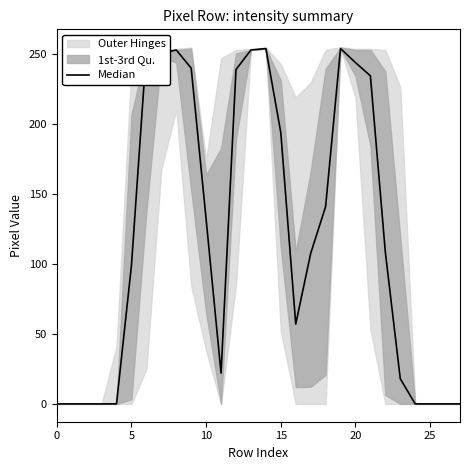

Reading right to left, list all the values displayed in this chart.

0.0	0.0	0.0	0.0	18.0	108.5	234.5	244.0	254.0	141.0	107.5	57.0	194.0	254.0	253.0	239.0	22.0	132.0	240.0	253.0	250.5	253.0	99.0	0.0	0.0	0.0	0.0	0.0